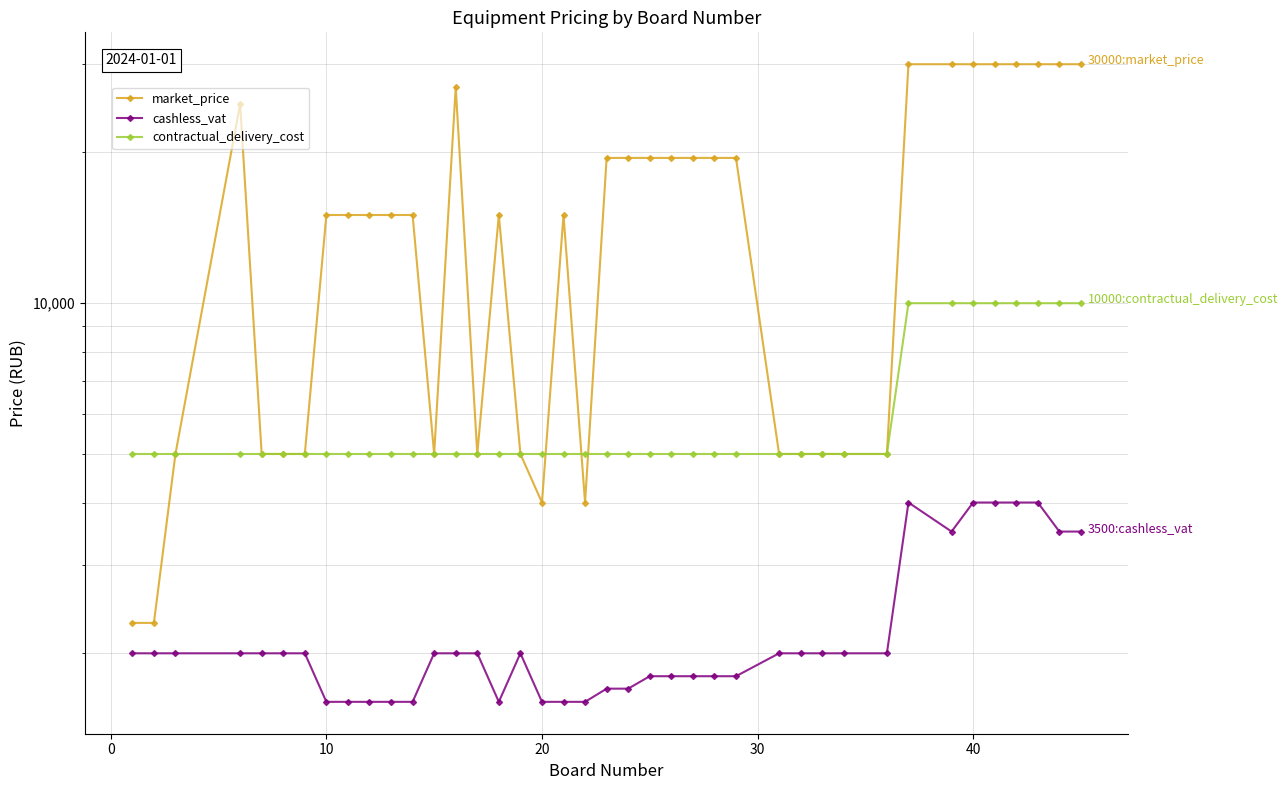

Count the number of data series in this chart.

3